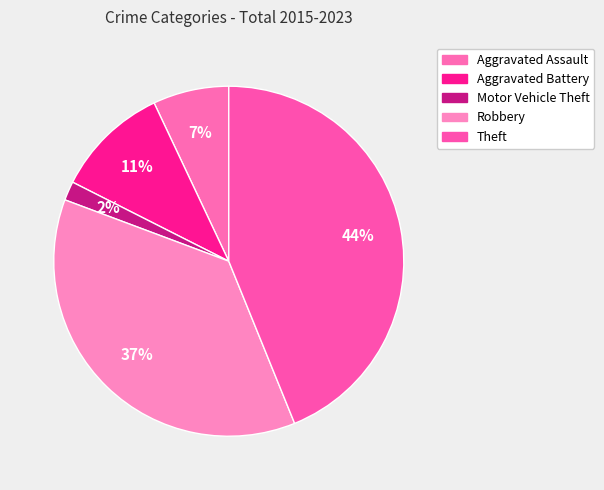

What is the ratio of the value at Theft to the value at Aggravated Battery?

4.2